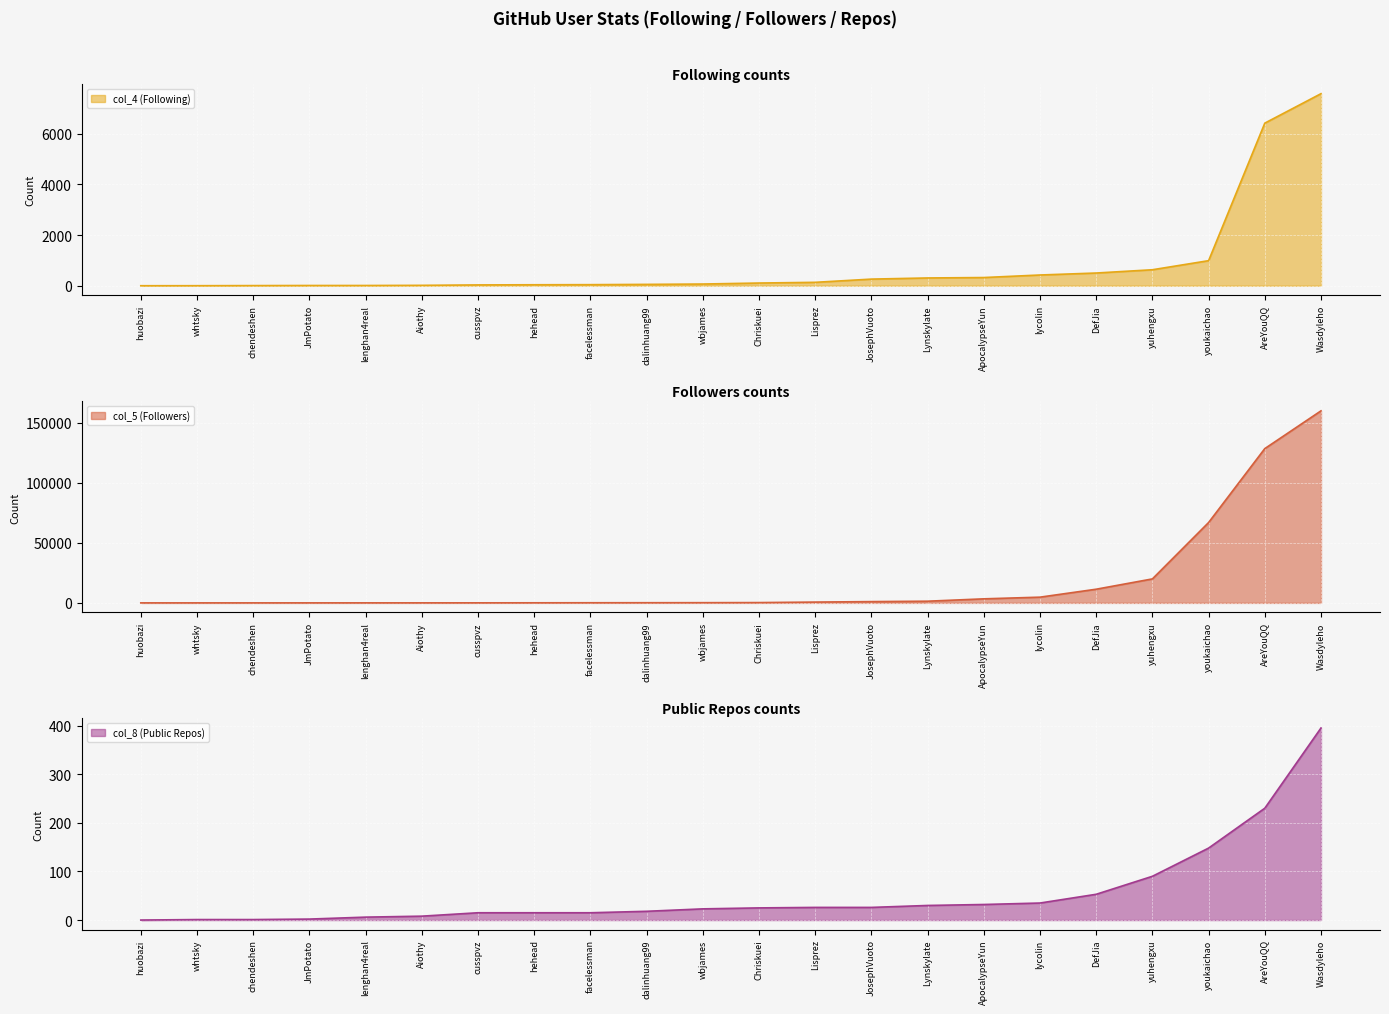

How many interior local valleys does the col_4 (Following) series have?

7